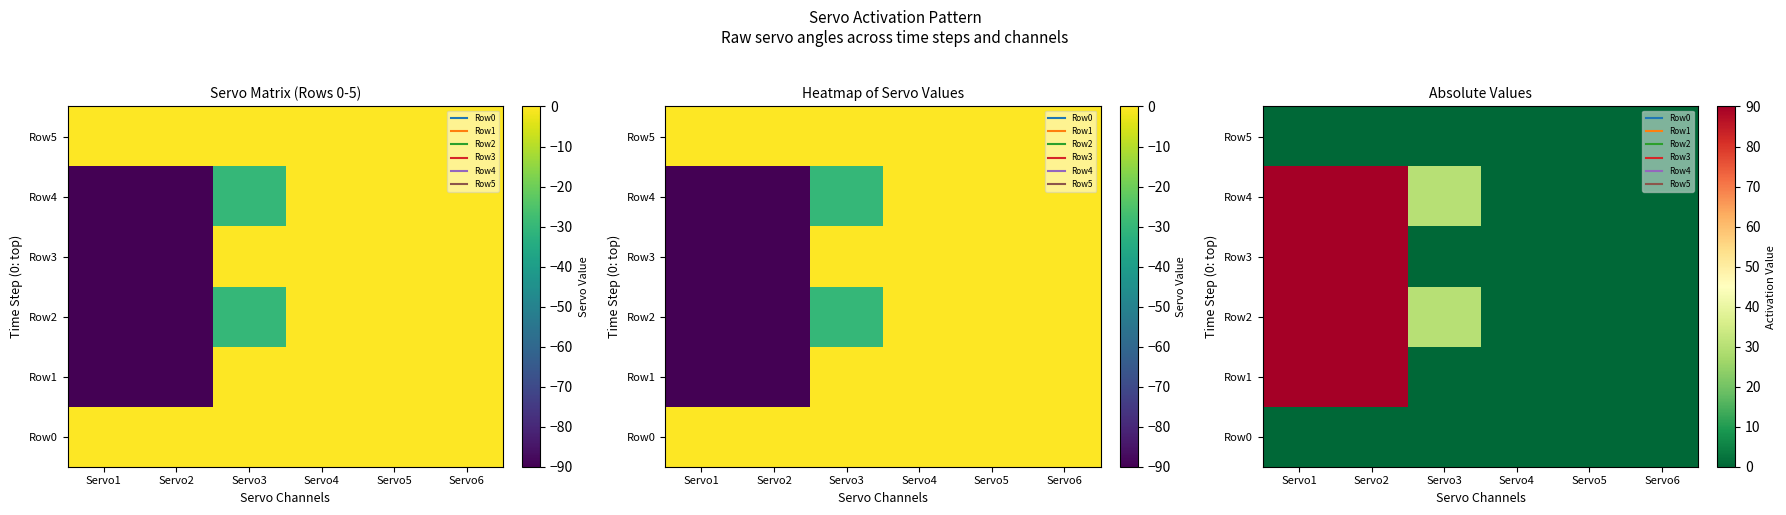

The value of Row1 at Servo1 is 134. True or false?

False